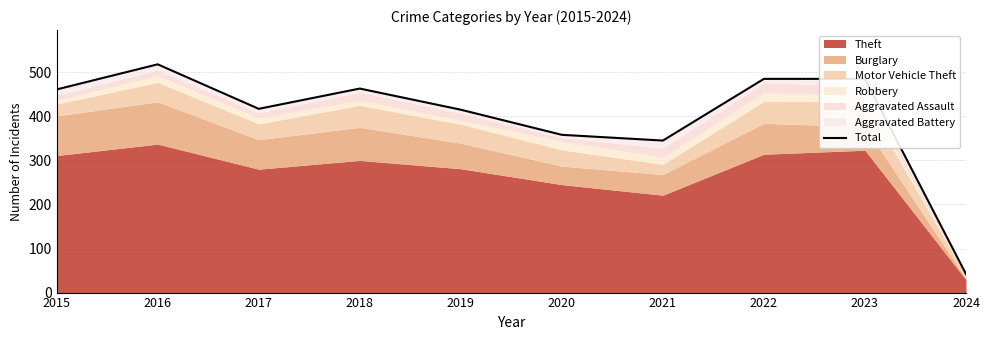

What is the maximum value shown in the chart?

518